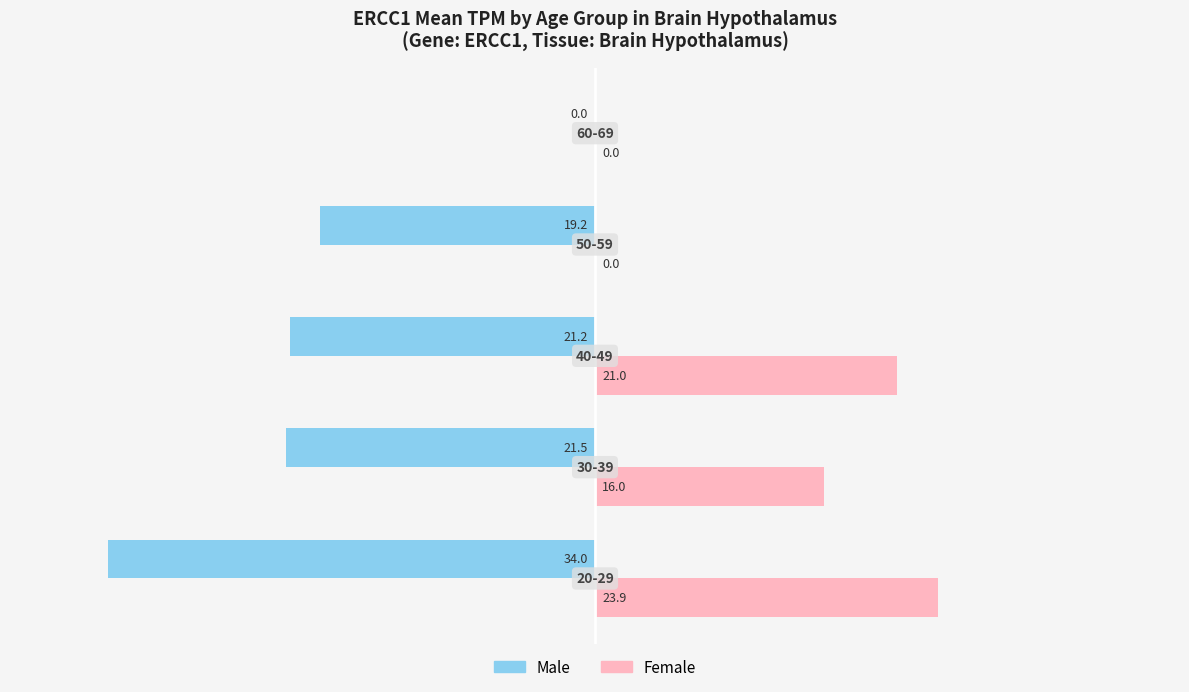

What is the greatest value displayed?

23.9